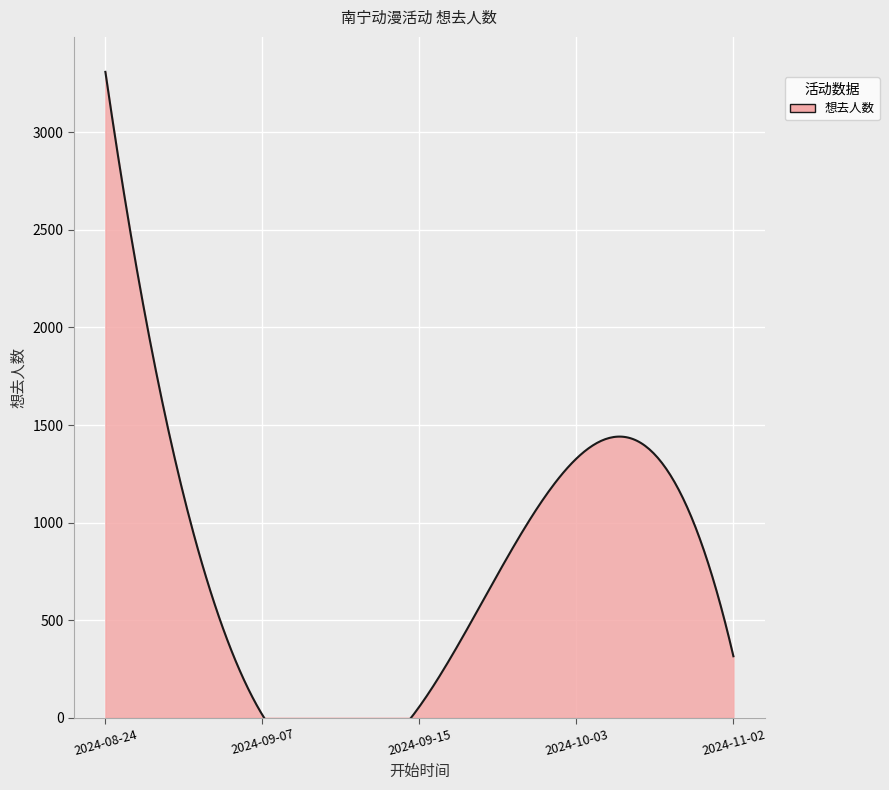

What is the difference between the maximum and second lowest values?

3253